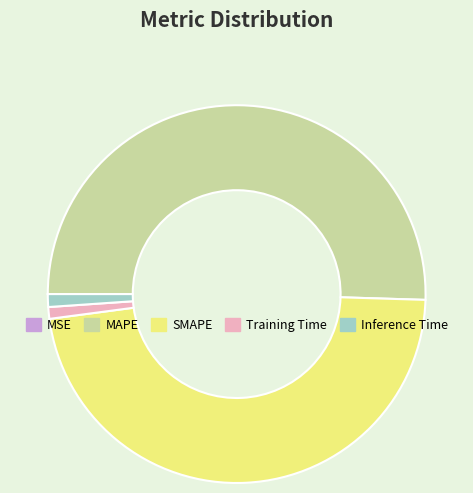

Which category has the biggest portion of the pie?

MAPE